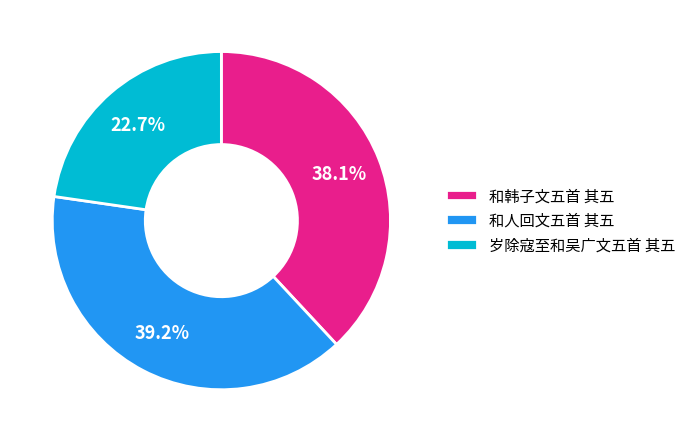

The 和人回文五首 其五 slice represents 24% of the pie. True or false?

False